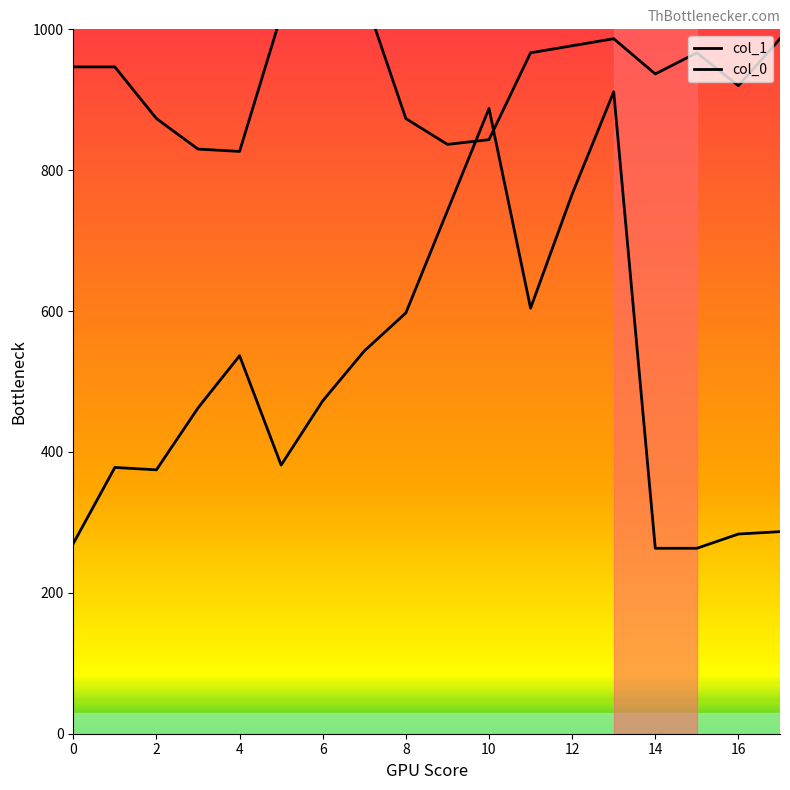

Which series changed the most between 12 and 16?

col_0